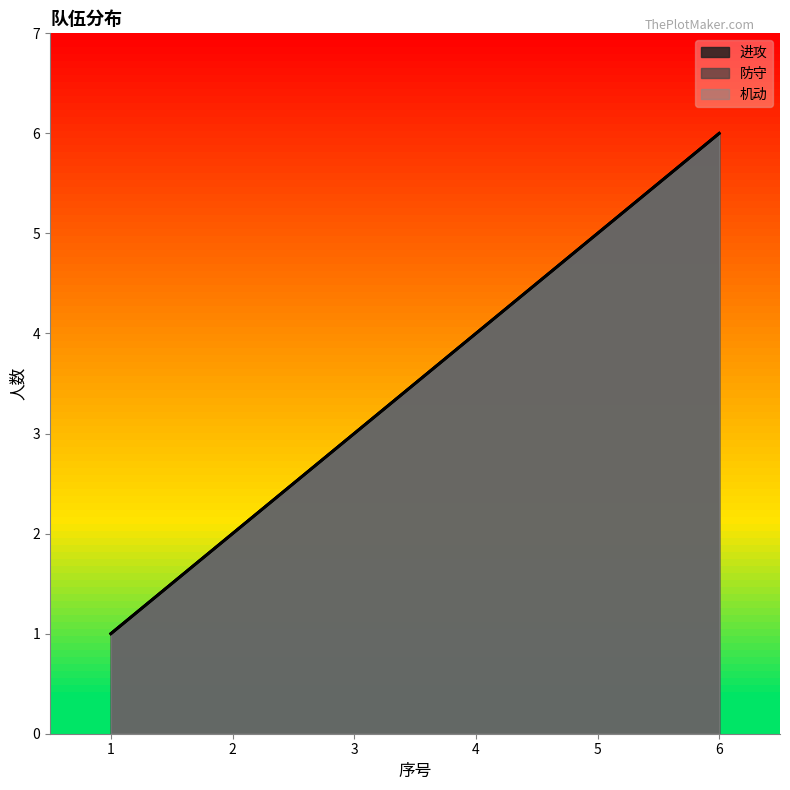

What is the greatest value displayed?

6